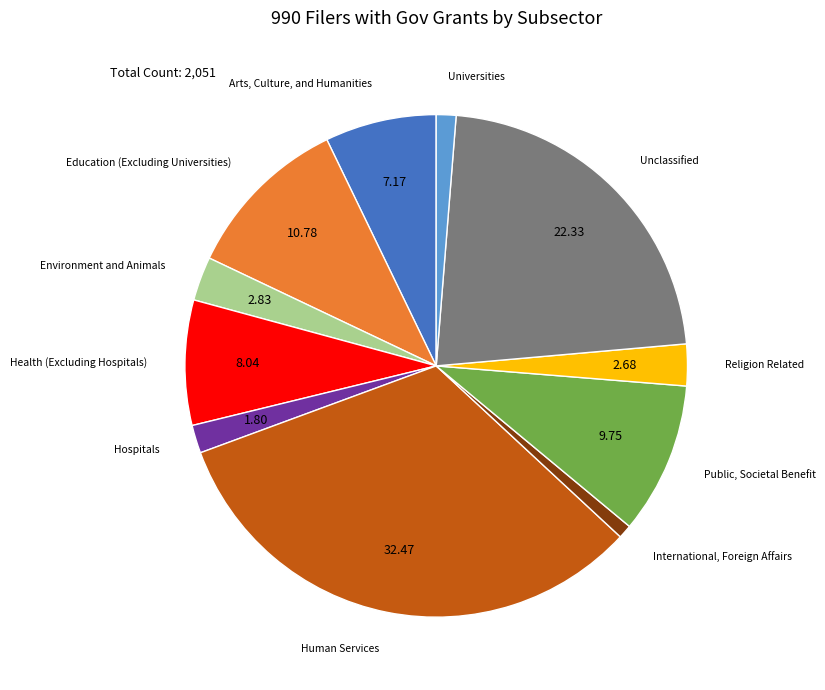

Is there a majority slice in this chart?

No